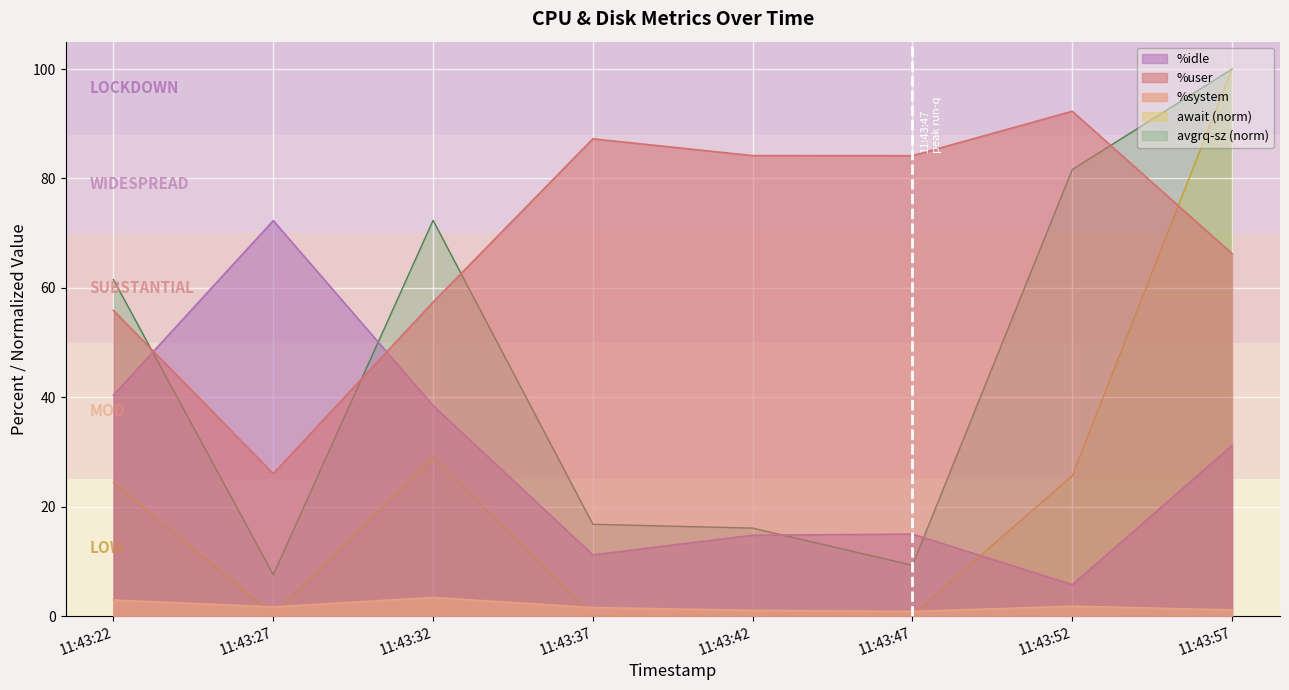

Which series changed the most between 11:43:32 and 11:43:52?

%user